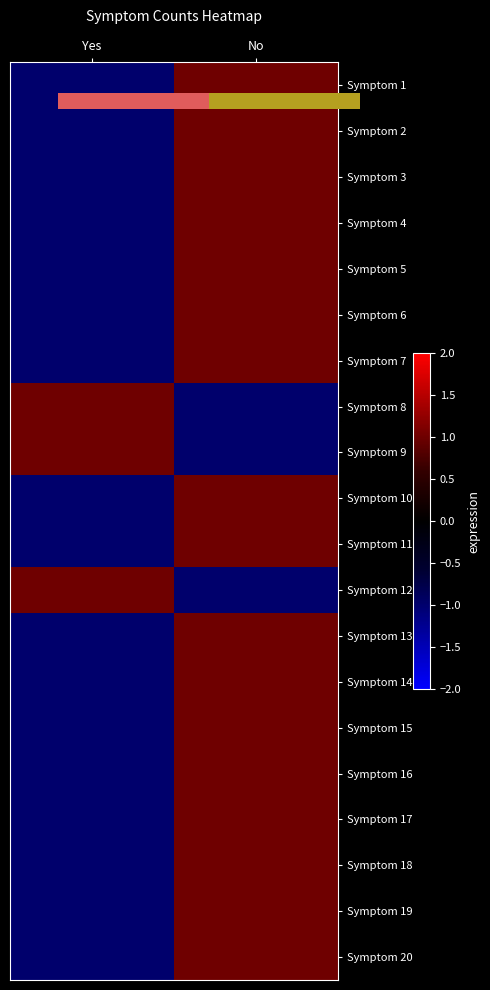

The Symptom 19 series shows -1 at Yes. True or false?

True